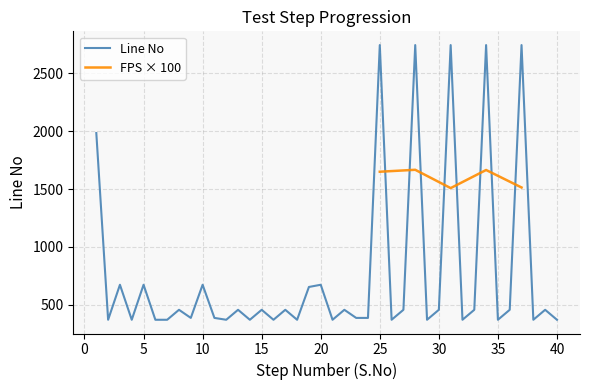

What is the lowest value of the FPS × 100 series?

1508.0